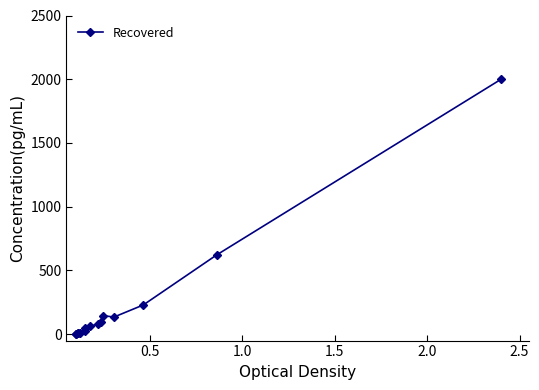

True or false: there are more than 0 points higher than both neighbors.

True